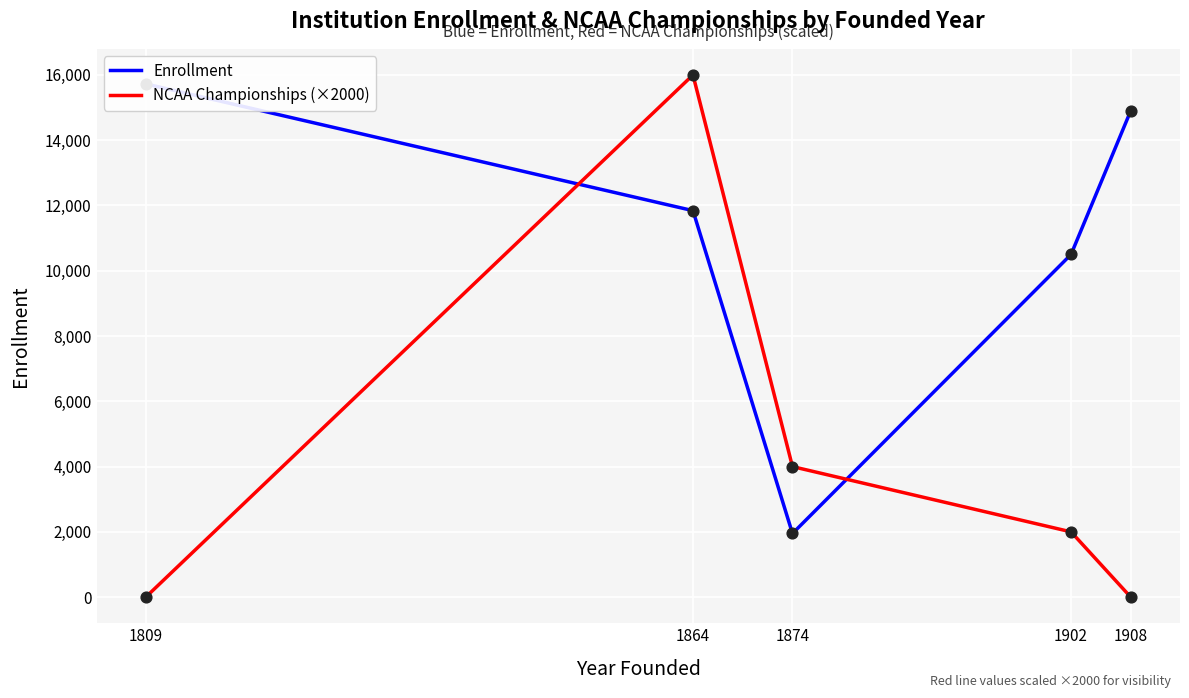

What is the total value across all series at 1902?

12500